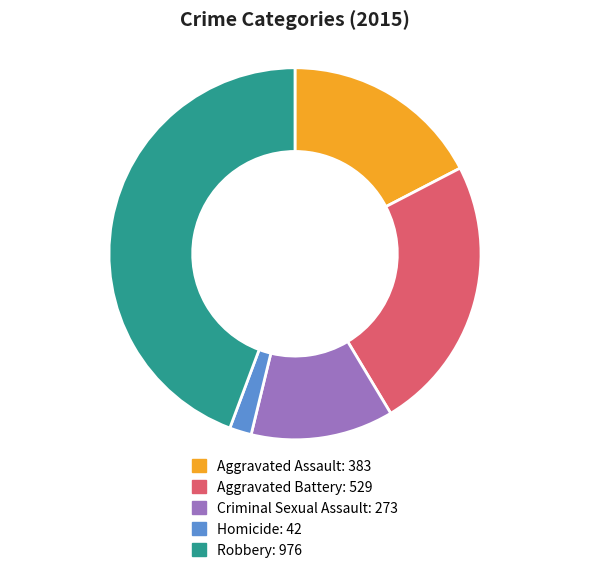

Rank the categories by value from lowest to highest.

Homicide, Criminal Sexual Assault, Aggravated Assault, Aggravated Battery, Robbery